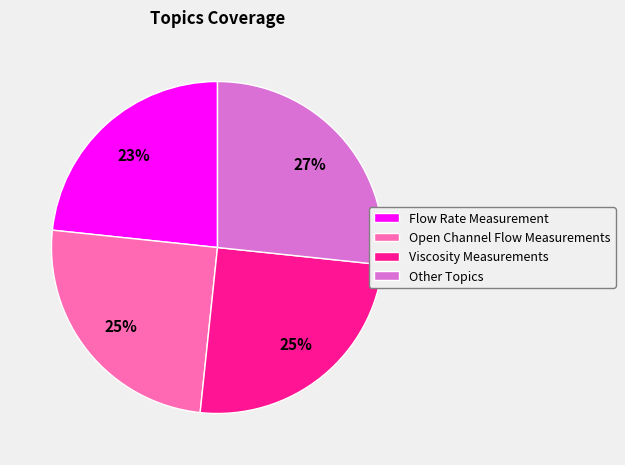

How many segments does this pie chart have?

4